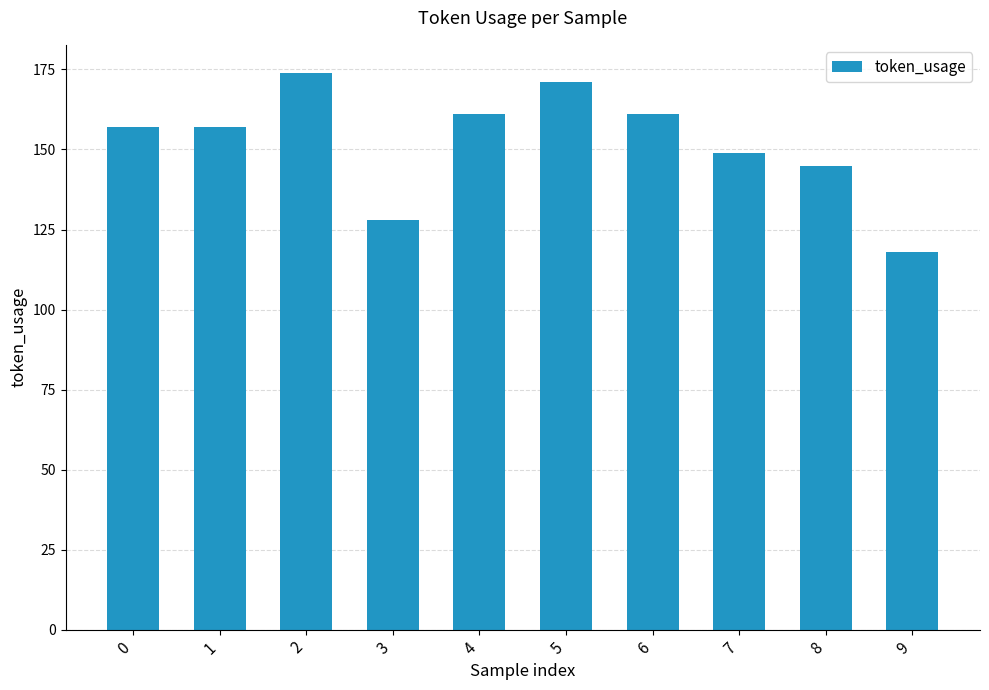

The value at 9 is 118. True or false?

True